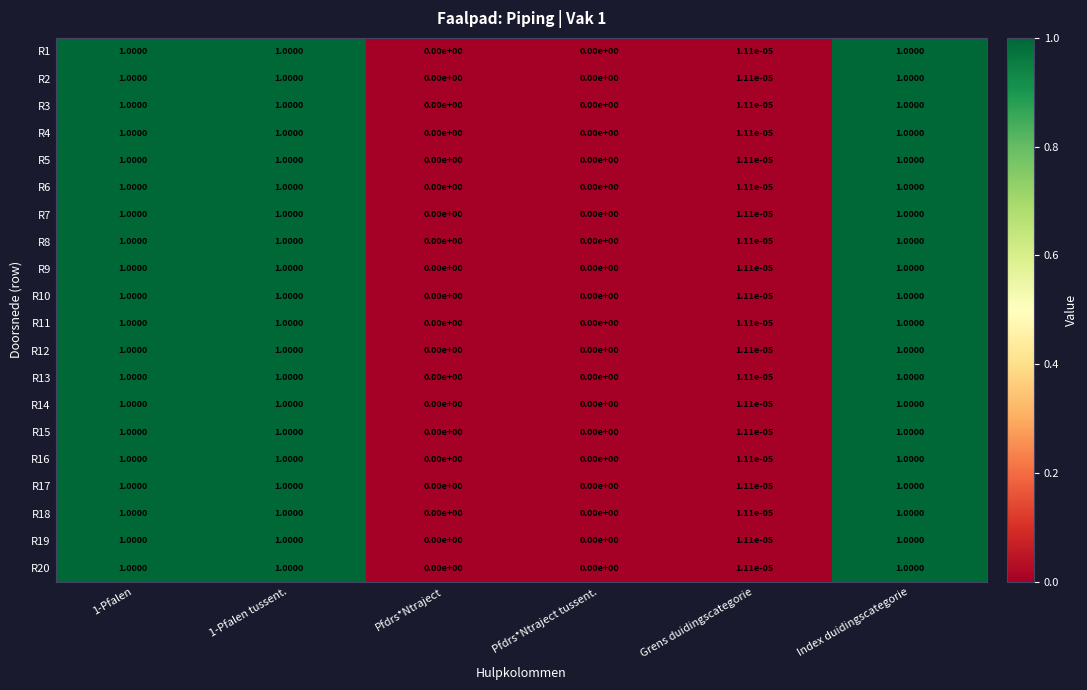

Which has a higher value, 1-Pfalen or 1-Pfalen tussent.?

1-Pfalen